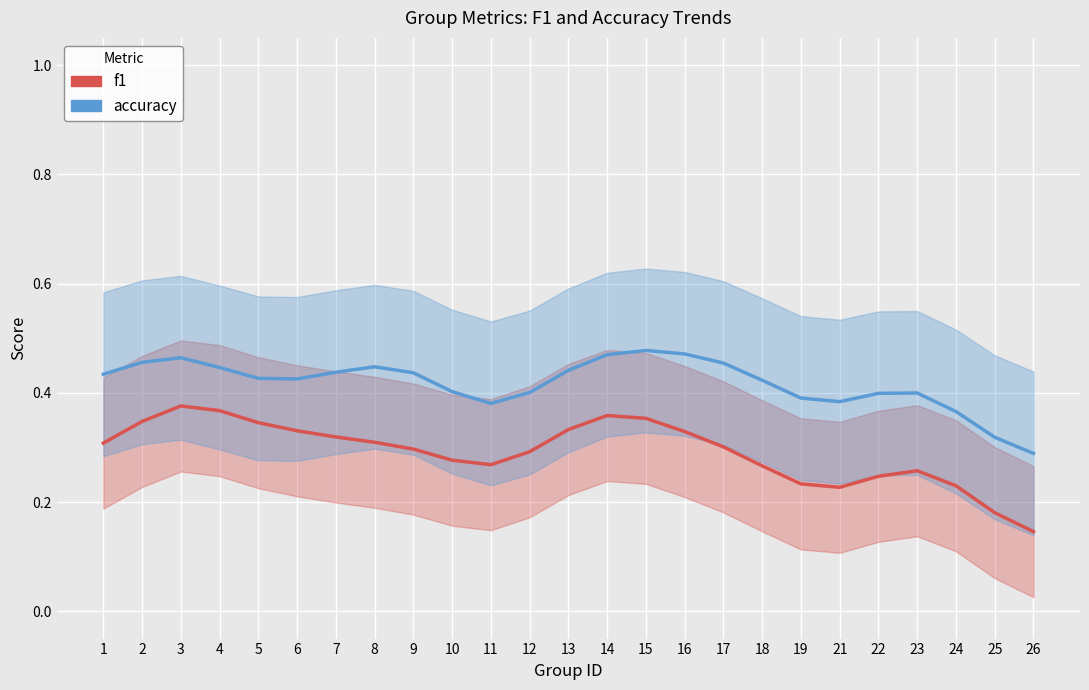

What is the total value across all series at 23?

0.7